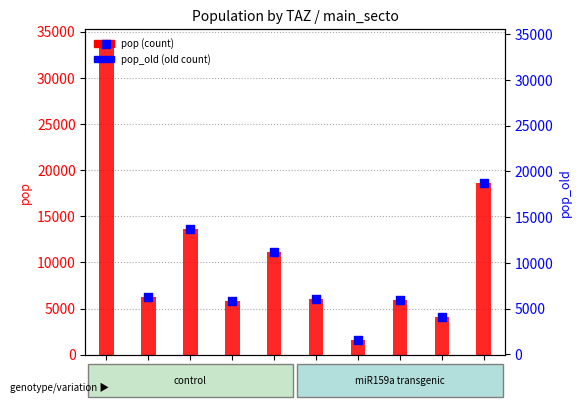

Which series reaches the maximum Y coordinate?

pop_old (old count)